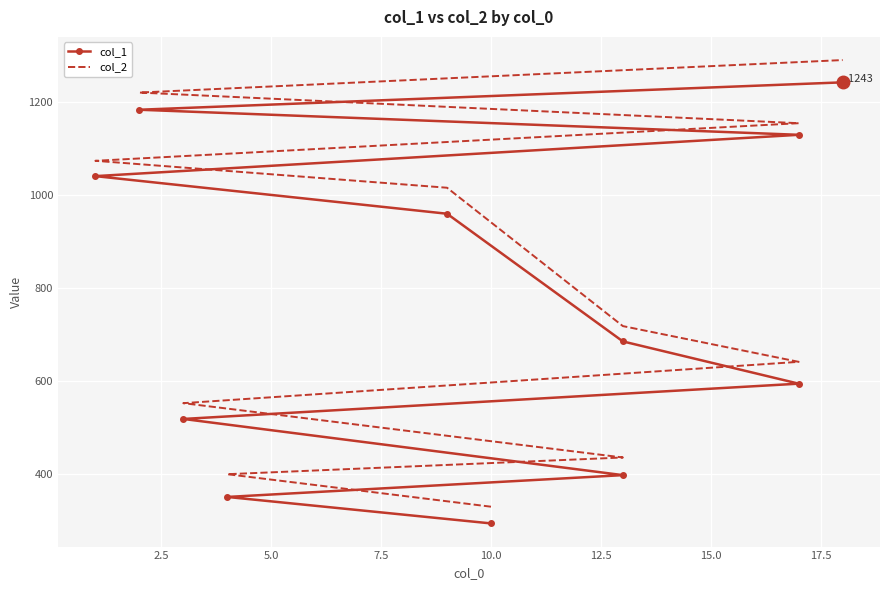

Which series has the largest total across all categories?

col_2